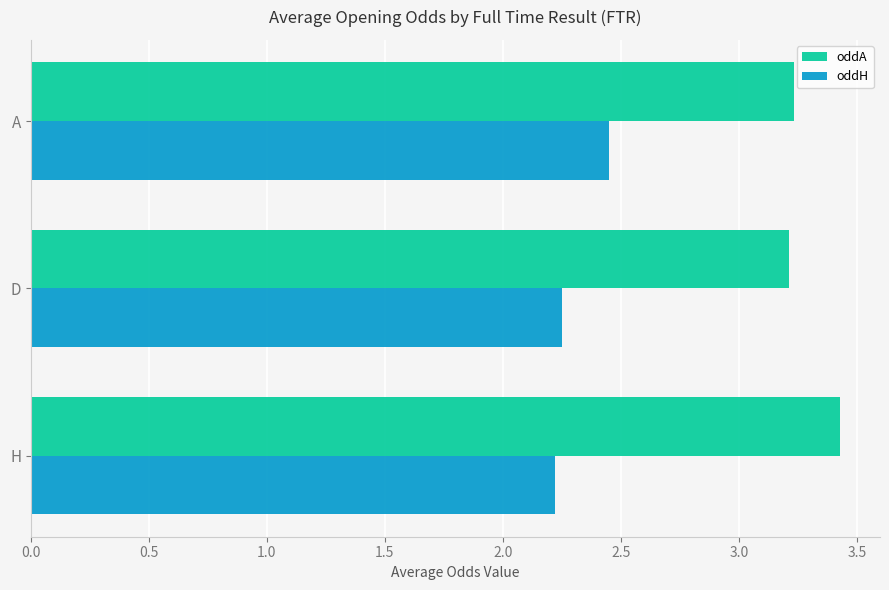

What is the sum of all oddA values?

9.9